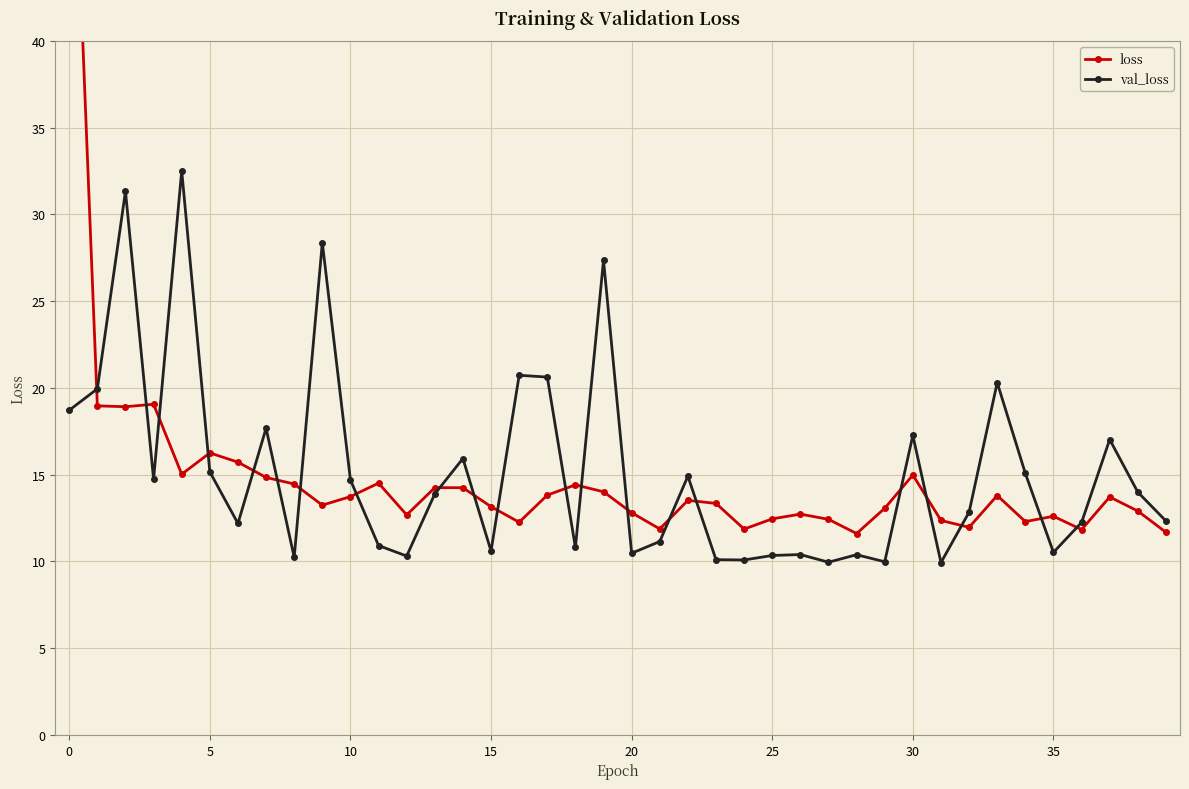

At how many categories does at least one series exceed 55?

1